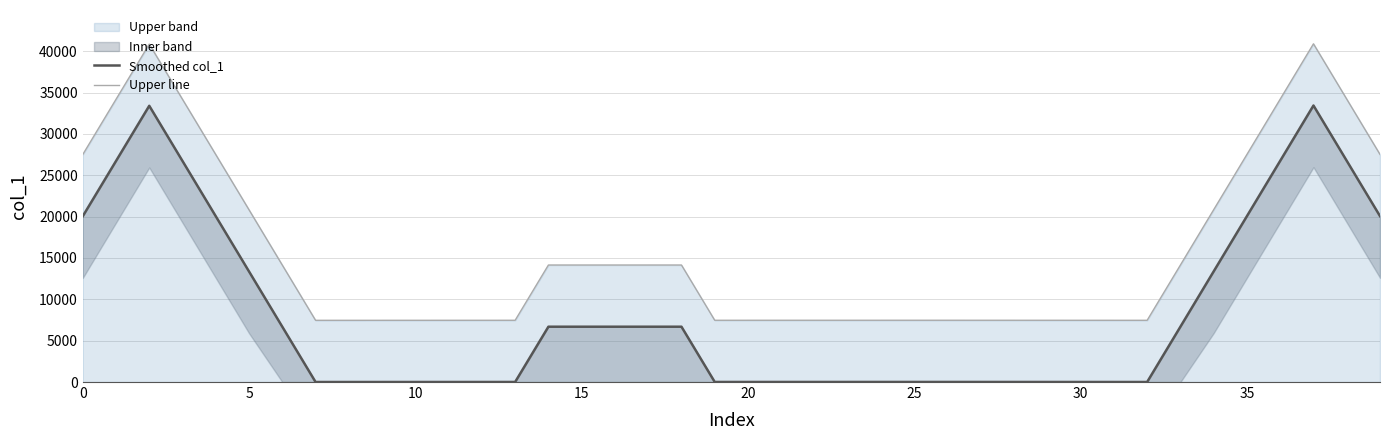

The value of Upper line at 15 is 7727.5. True or false?

False